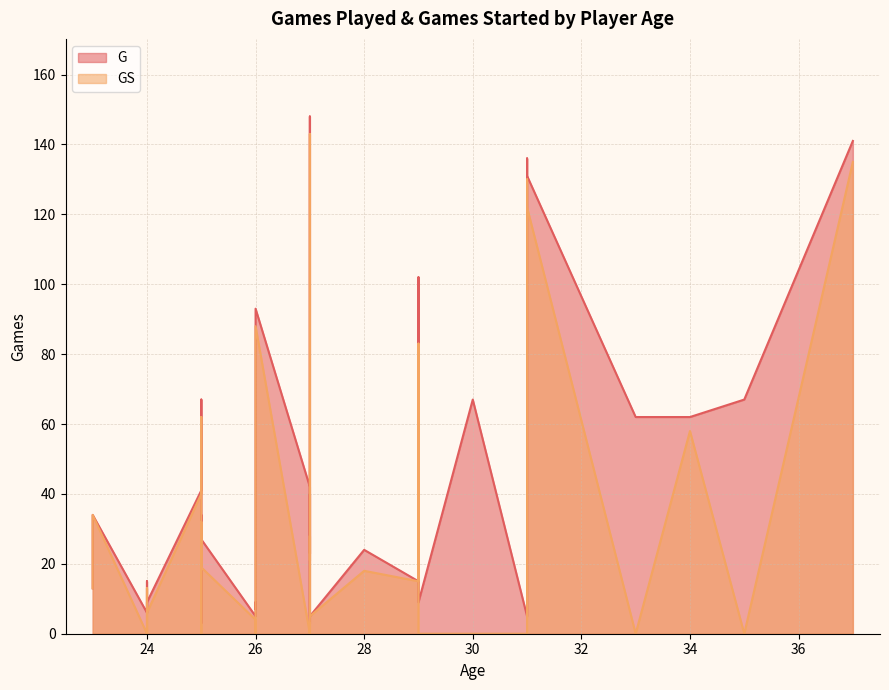

What is the value of the G point at the 30th from the left?

23